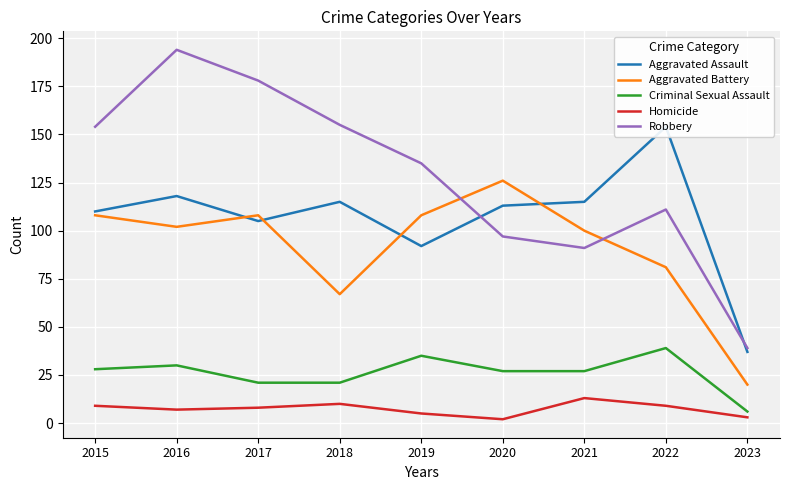

True or false: Robbery and Criminal Sexual Assault intersect in this chart.

False